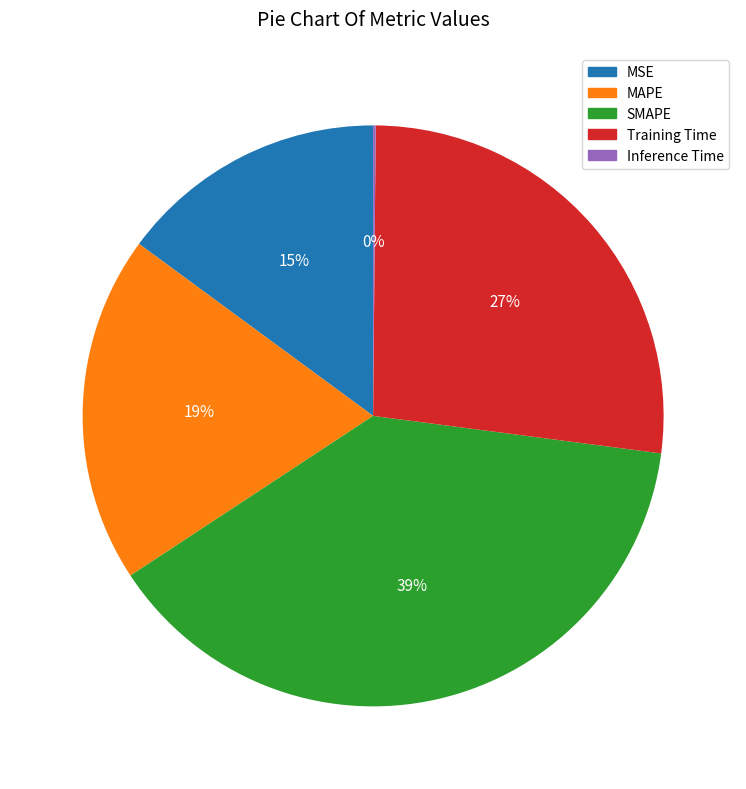

Does SMAPE account for over 50% of the chart?

No